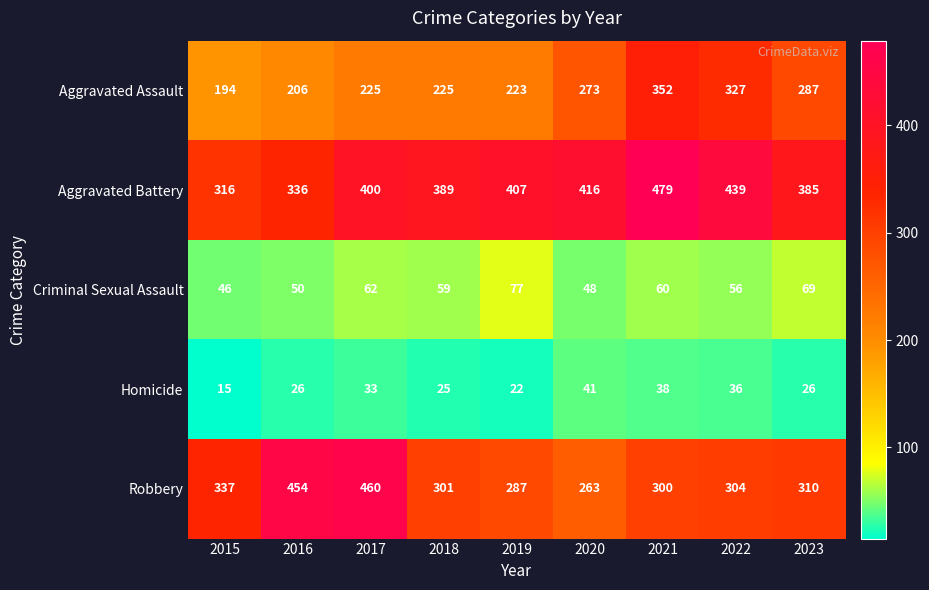

What is the difference between the Robbery values at 2015 and 2016?

117